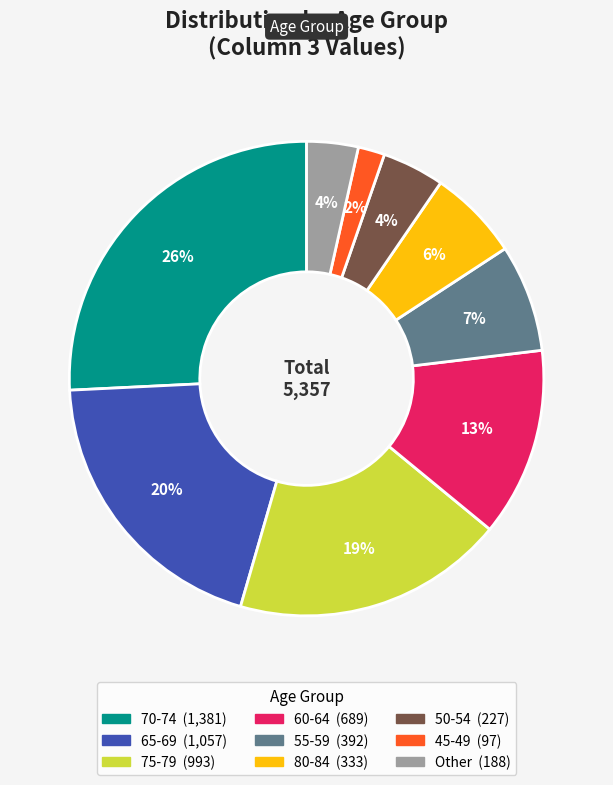

To the nearest percent, what is the difference between the largest and smallest slice percentages?

24%